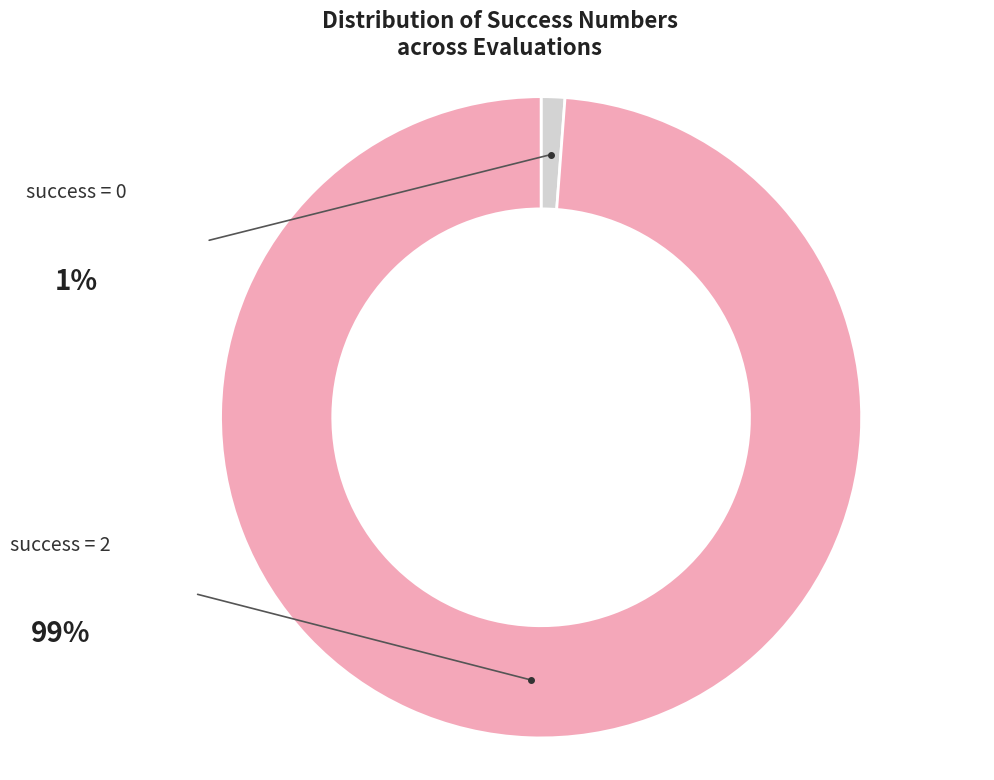

Is there a majority slice in this chart?

Yes